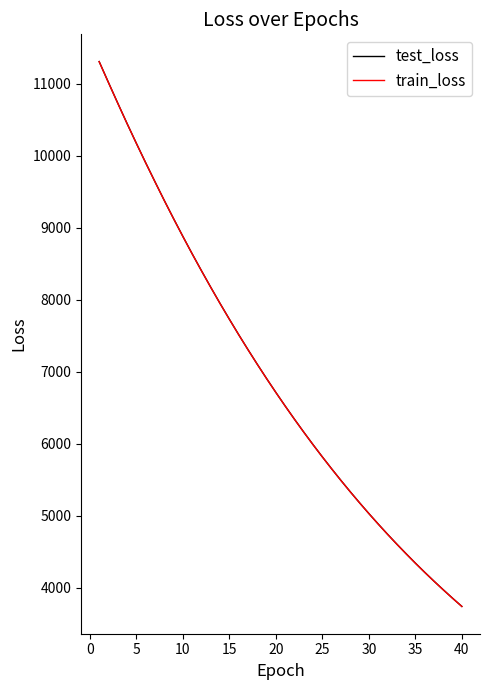

What is the highest value of the test_loss series?

11306.5